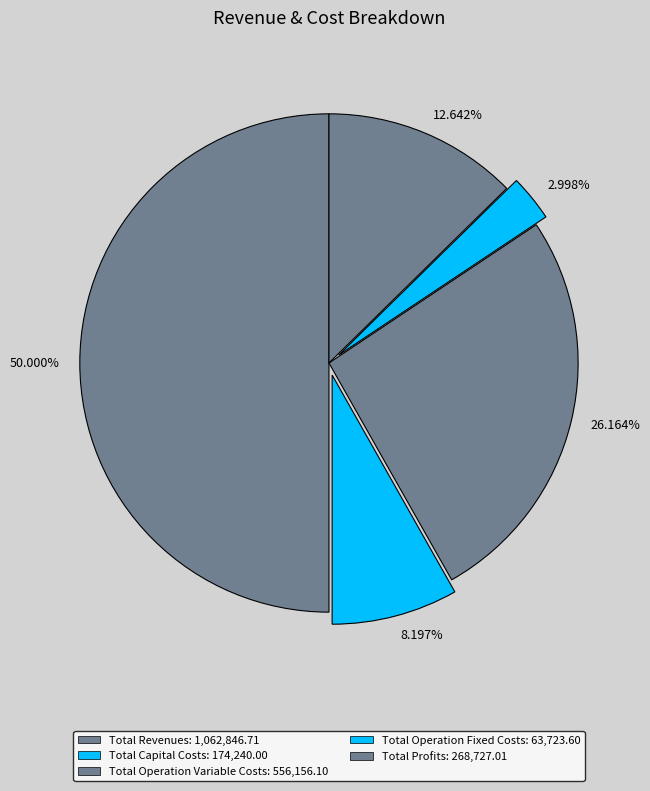

Does 2.998% account for over 50% of the chart?

No